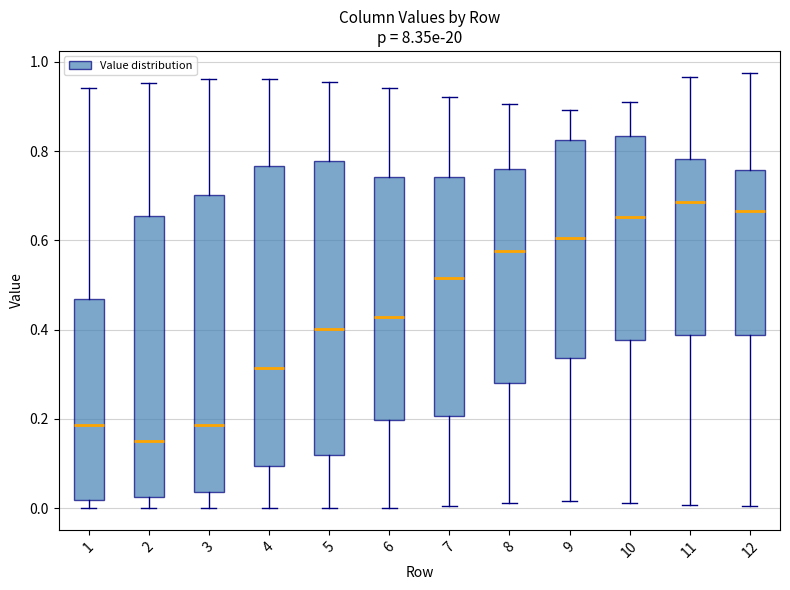

Reading left to right, read every box against the y-axis: the position of its median line, the range the box covers, and the ends of its whiskers. The values are not printed on the chart, so give them approximately, as read against the axis.

1: median 0.18, box 0.02 to 0.46, whiskers 0.00 to 0.94
2: median 0.16, box 0.02 to 0.66, whiskers 0.00 to 0.96
3: median 0.18, box 0.04 to 0.70, whiskers 0.00 to 0.96
4: median 0.32, box 0.10 to 0.76, whiskers 0.00 to 0.96
5: median 0.40, box 0.12 to 0.78, whiskers 0.00 to 0.96
6: median 0.42, box 0.20 to 0.74, whiskers 0.00 to 0.94
7: median 0.52, box 0.20 to 0.74, whiskers 0.00 to 0.92
8: median 0.58, box 0.28 to 0.76, whiskers 0.02 to 0.90
9: median 0.60, box 0.34 to 0.82, whiskers 0.02 to 0.90
10: median 0.66, box 0.38 to 0.84, whiskers 0.02 to 0.90
11: median 0.68, box 0.38 to 0.78, whiskers 0.00 to 0.96
12: median 0.66, box 0.38 to 0.76, whiskers 0.00 to 0.98